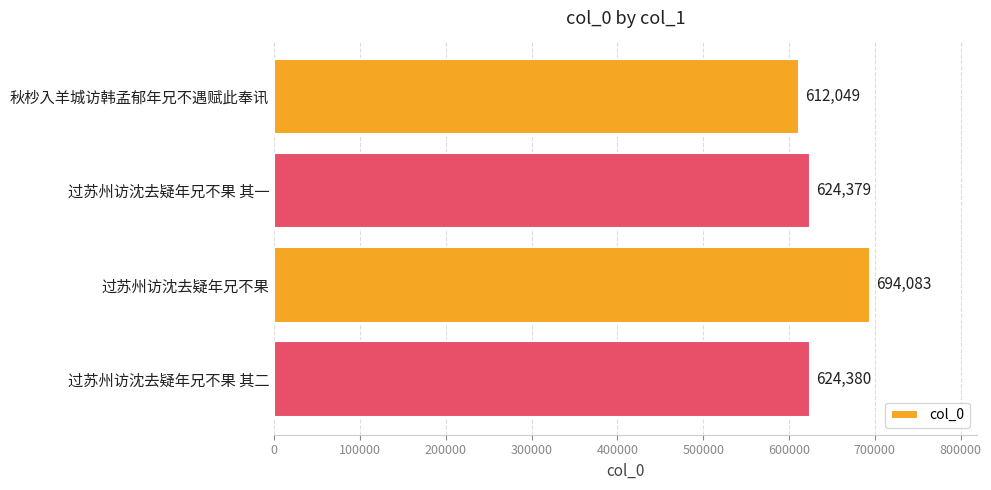

Read the value at 秋杪入羊城访韩孟郁年兄不遇赋此奉讯, to the nearest 10.

612050